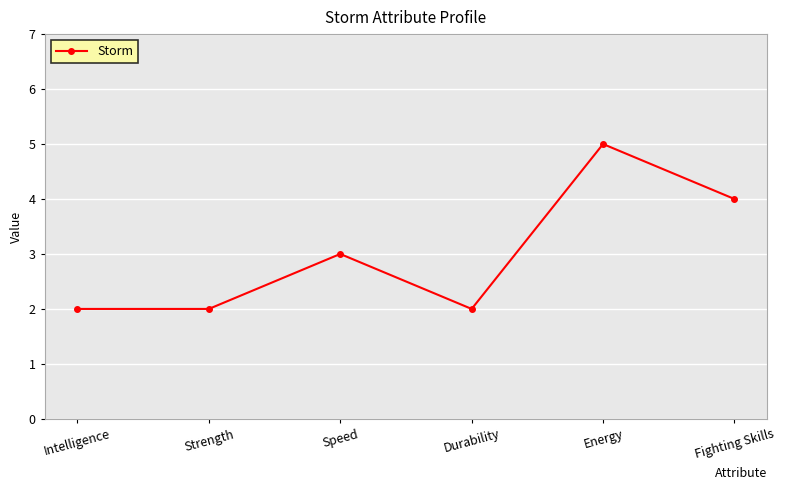

Reading right to left, list all the values displayed in this chart.

Fighting Skills=4	Energy=5	Durability=2	Speed=3	Strength=2	Intelligence=2